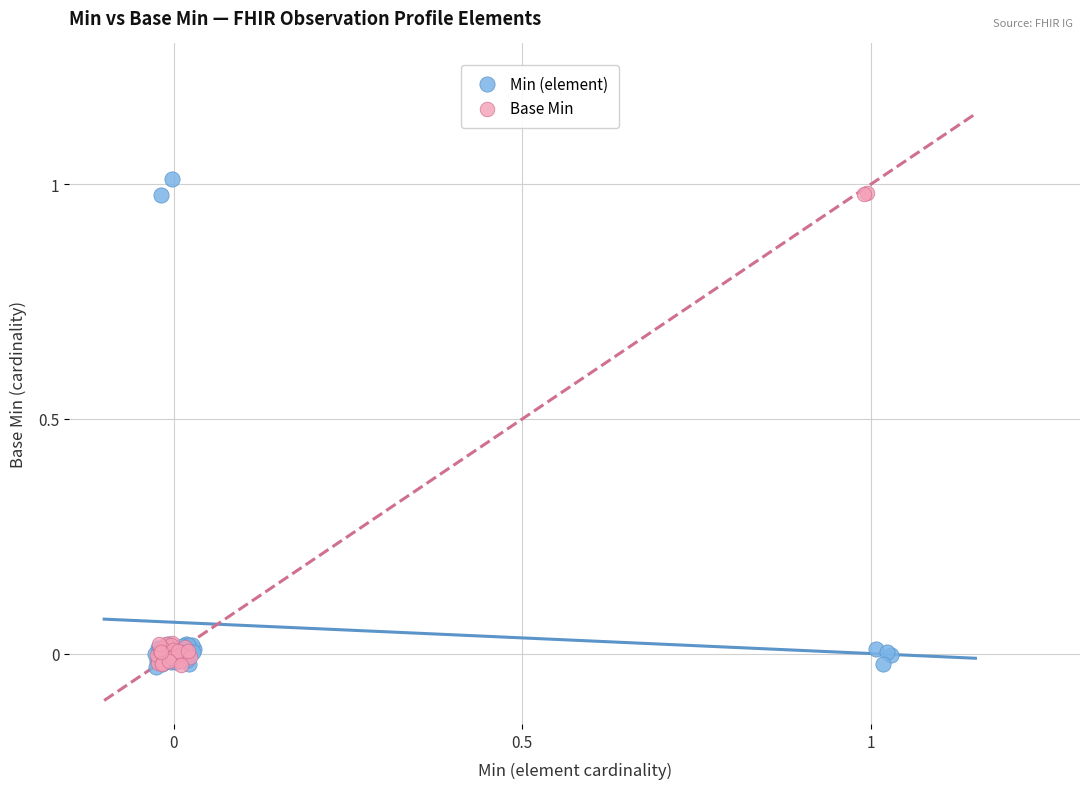

Which series has the largest Y range (max minus min)?

Min (element)